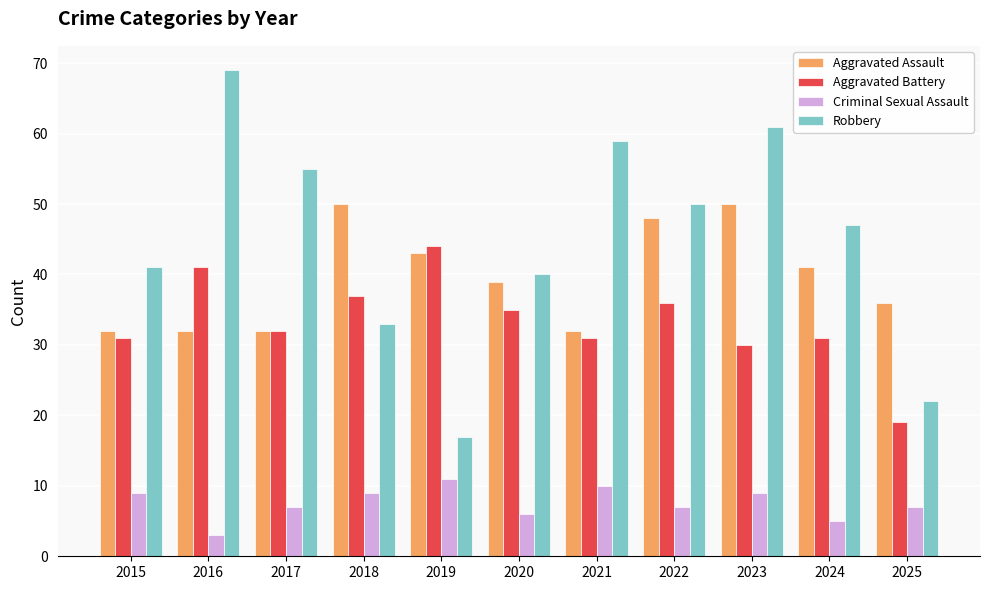

What is the sum of all Criminal Sexual Assault values?

83